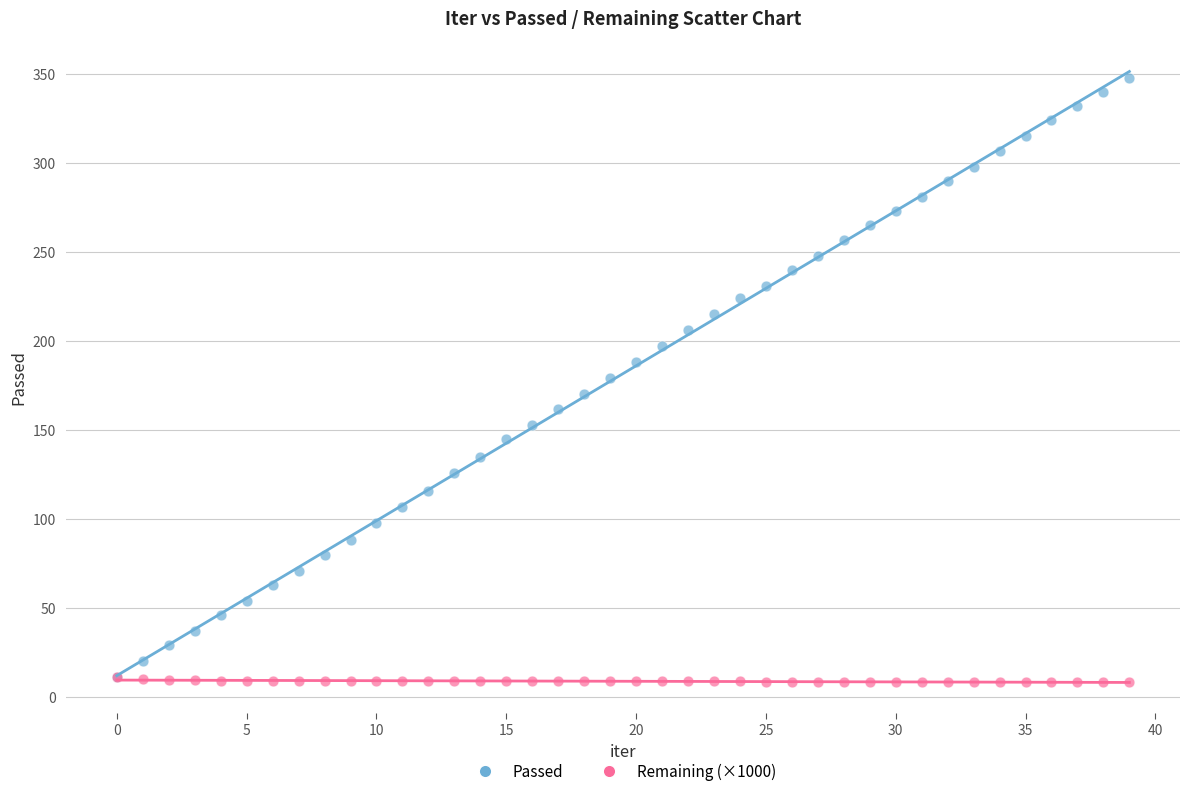

Which series contains the highest Y value?

Passed